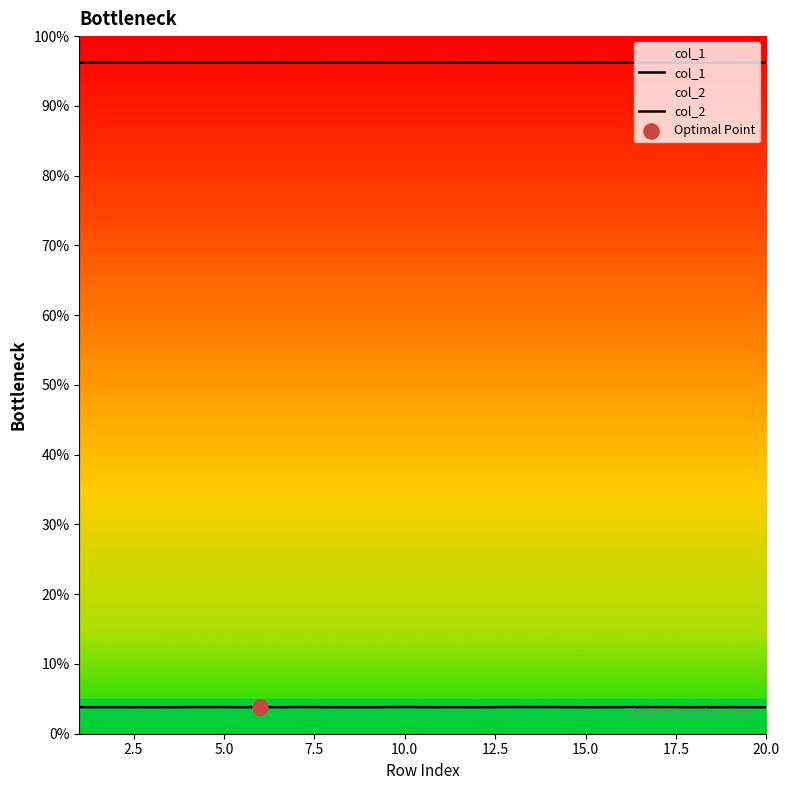

Which series reaches the minimum Y coordinate?

col_1